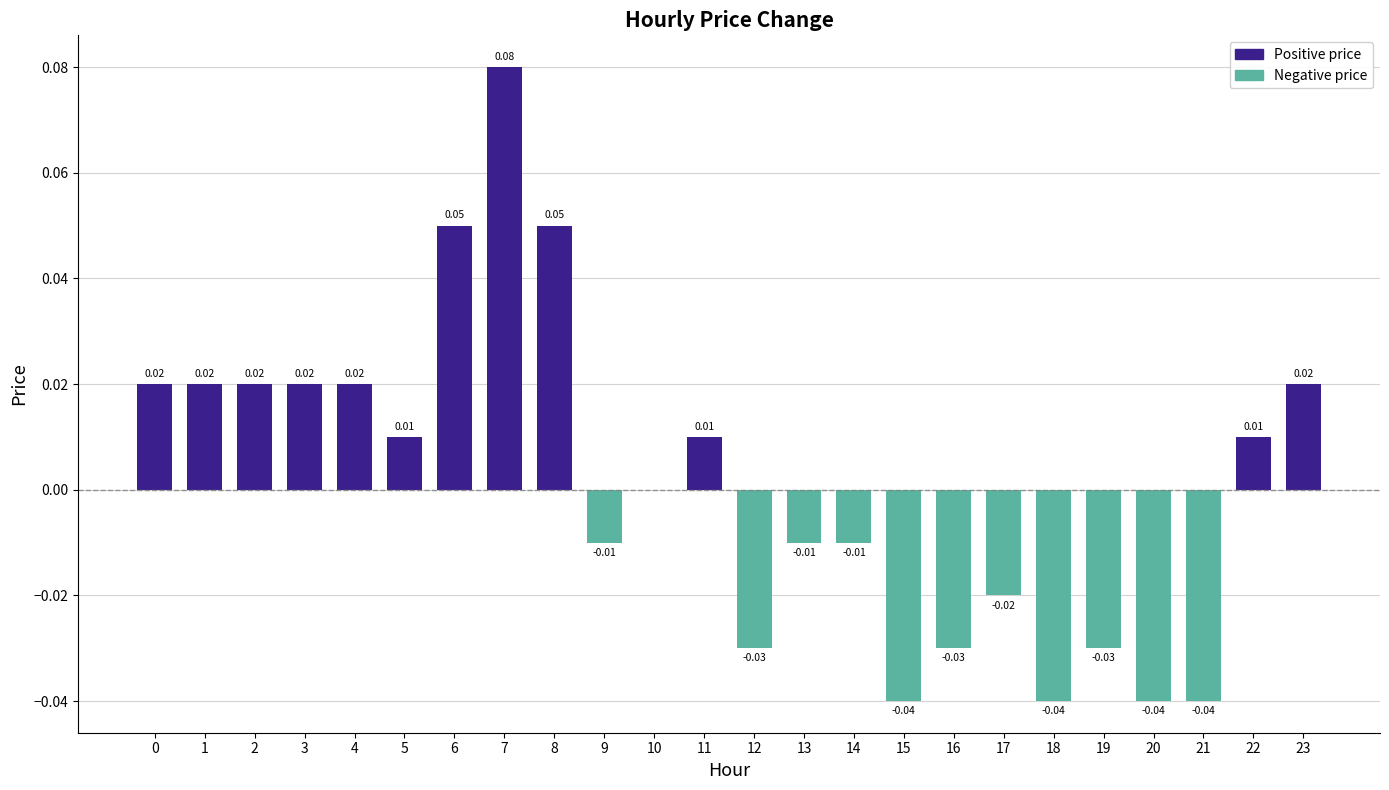

Between 8 and 19, which is larger?

8